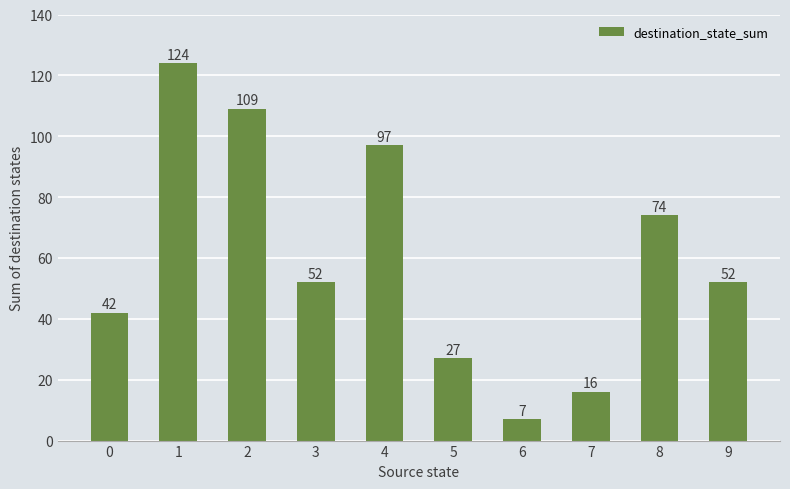

Reading left to right, transcribe all the data shown in this chart.

0=42	1=124	2=109	3=52	4=97	5=27	6=7	7=16	8=74	9=52